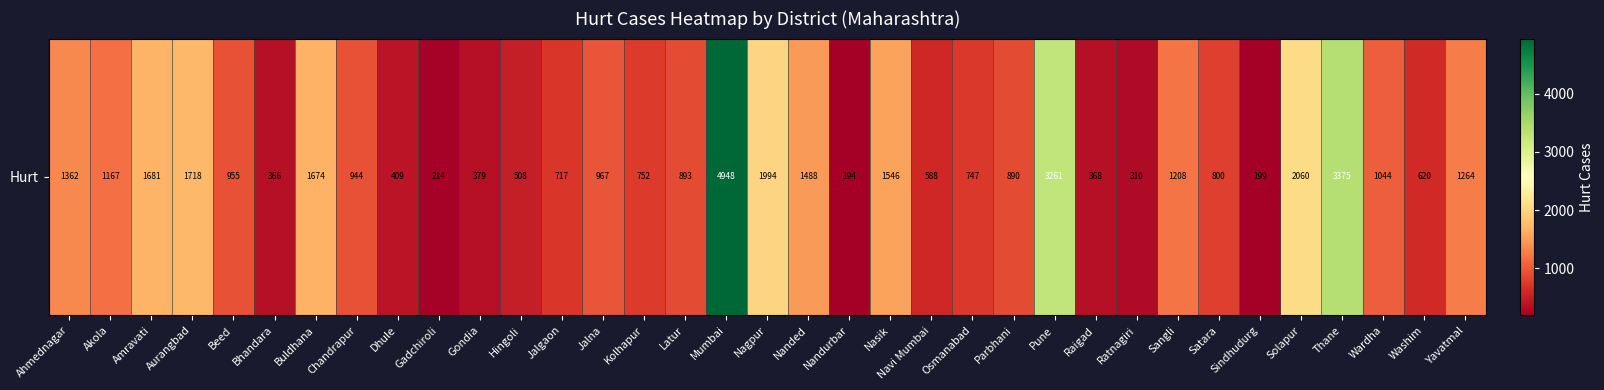

What is the greatest value displayed?

4948